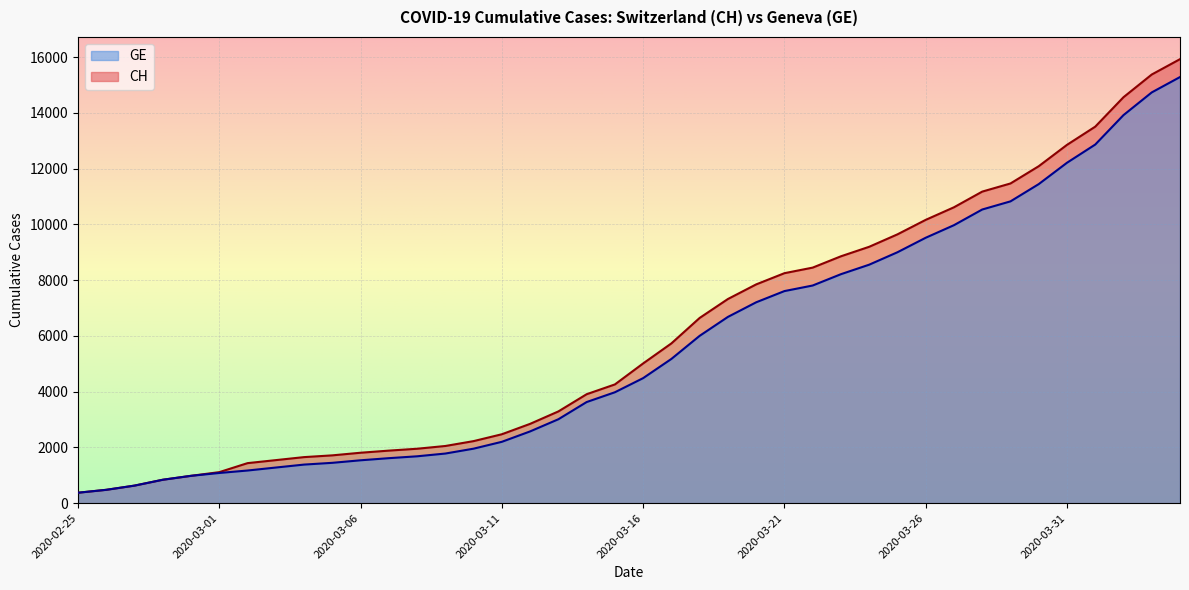

What is the sum of all CH values?

242133